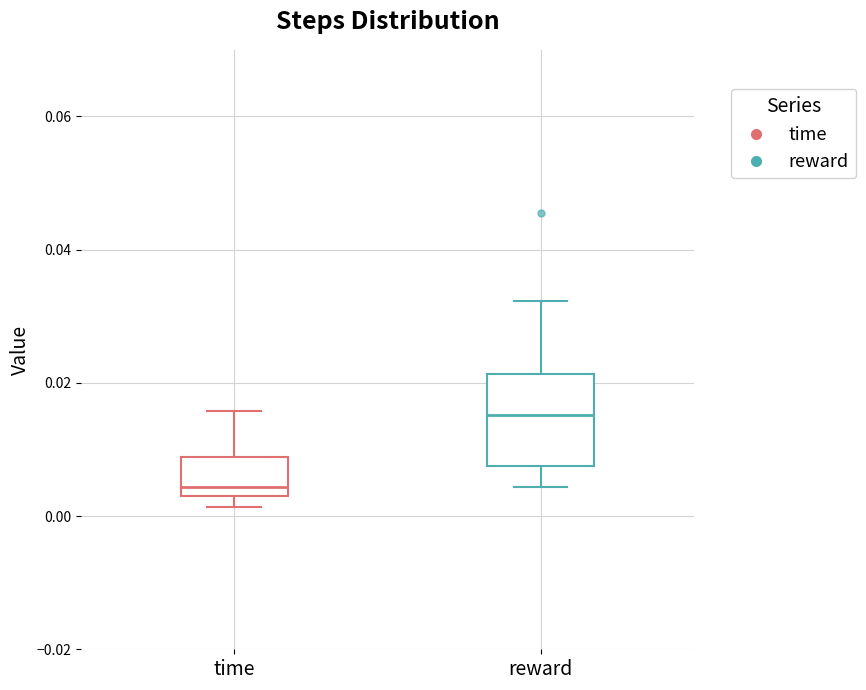

Reading left to right, read every box against the y-axis: the position of its median line, the range the box covers, and the ends of its whiskers. The values are not printed on the chart, so give them approximately, as read against the axis.

time: median 0.004 (just above the box's lower edge), box 0.004 to 0.008, whiskers 0.002 to 0.016
reward: median 0.016, box 0.008 to 0.022, whiskers 0.004 to 0.032